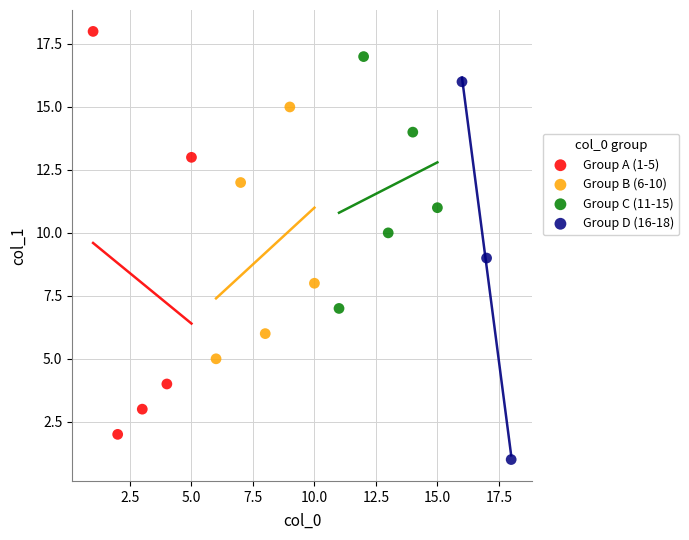

What are all the series names shown in the legend?

Group A (1-5), Group B (6-10), Group C (11-15), Group D (16-18)